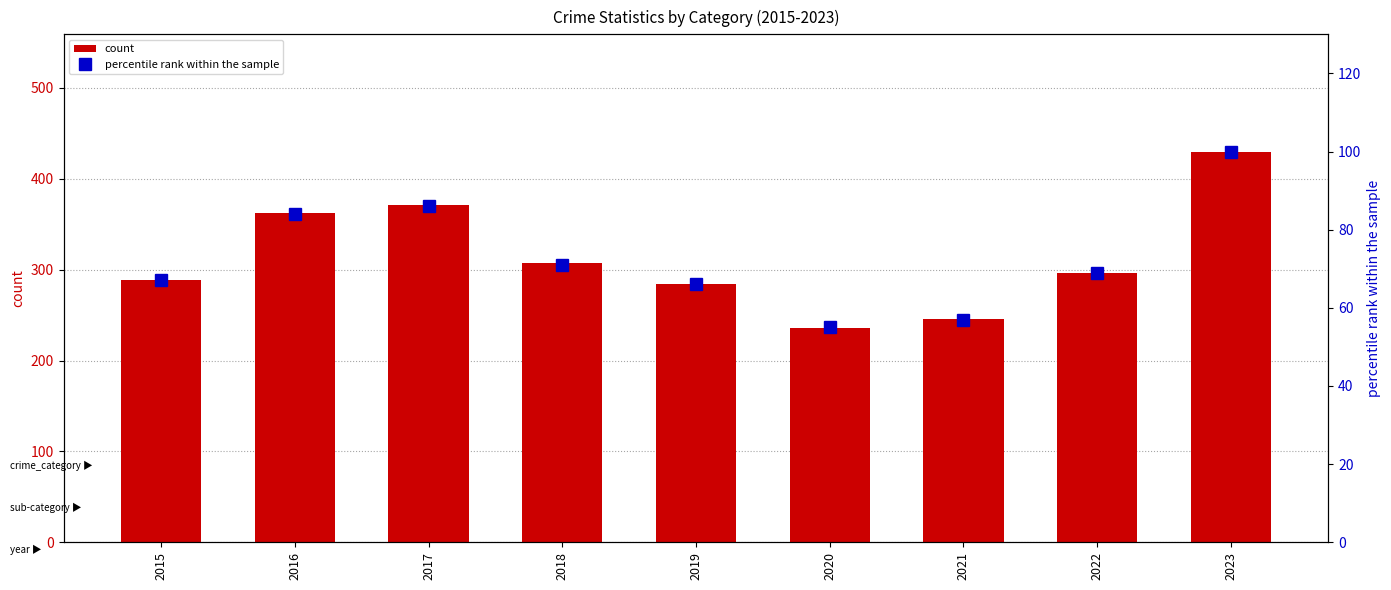

The count series shows 289 at 2015. True or false?

True